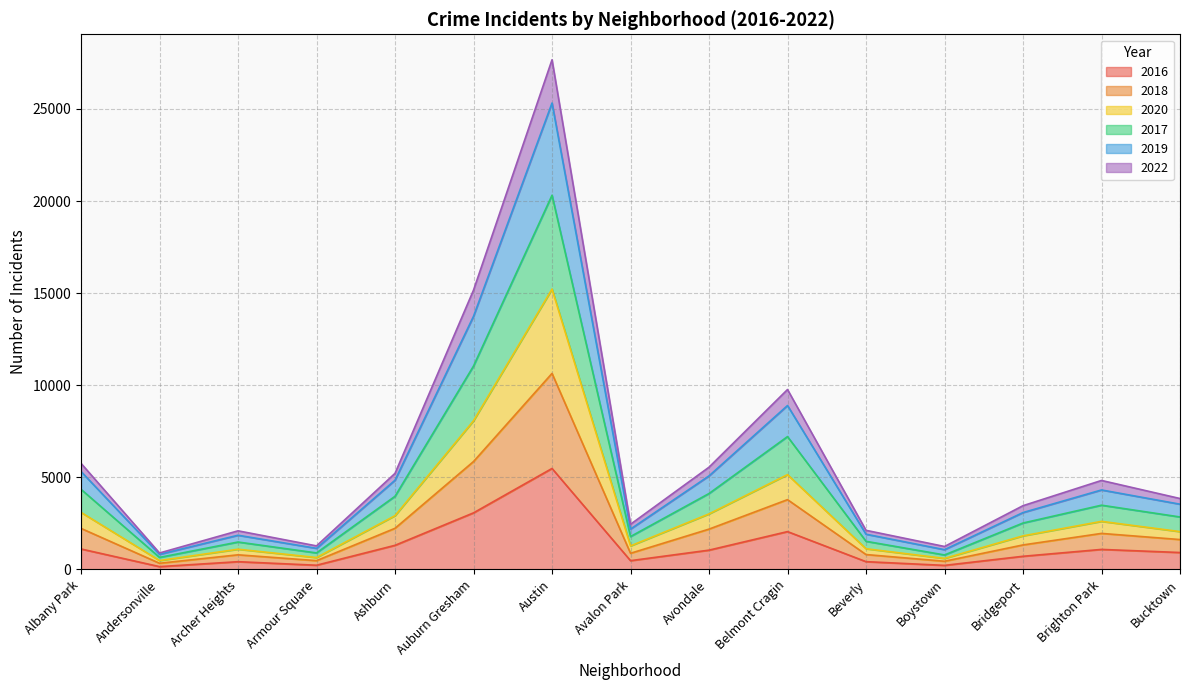

At which category is the sum across all series the highest?

Austin